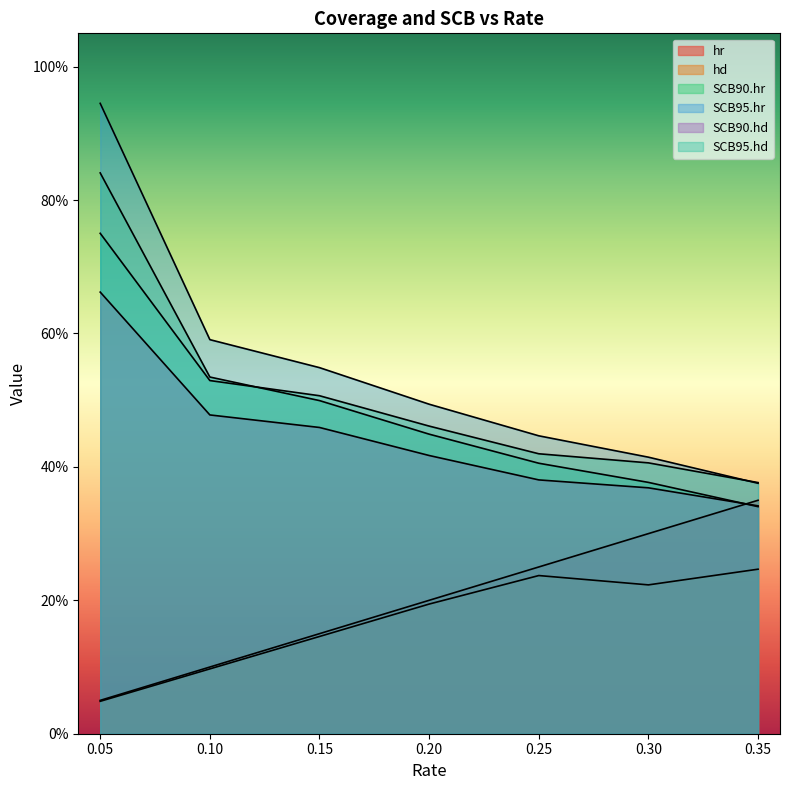

Reading left to right, transcribe all the data shown in this chart.

hr: 0.05=0.1	0.10=0.1	0.15=0.1	0.20=0.2	0.25=0.2	0.30=0.3	0.35=0.3
hd: 0.05=0.0	0.10=0.1	0.15=0.1	0.20=0.2	0.25=0.2	0.30=0.2	0.35=0.2
SCB90.hr: 0.05=0.8	0.10=0.5	0.15=0.5	0.20=0.4	0.25=0.4	0.30=0.4	0.35=0.3
SCB95.hr: 0.05=0.9	0.10=0.6	0.15=0.5	0.20=0.5	0.25=0.4	0.30=0.4	0.35=0.4
SCB90.hd: 0.05=0.7	0.10=0.5	0.15=0.5	0.20=0.4	0.25=0.4	0.30=0.4	0.35=0.3
SCB95.hd: 0.05=0.8	0.10=0.5	0.15=0.5	0.20=0.5	0.25=0.4	0.30=0.4	0.35=0.4